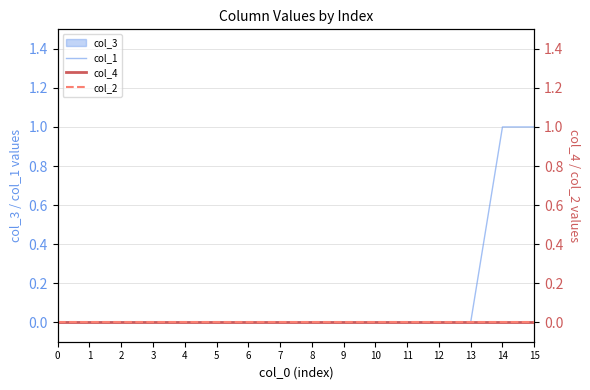

True or false: col_4 and col_1 intersect in this chart.

False